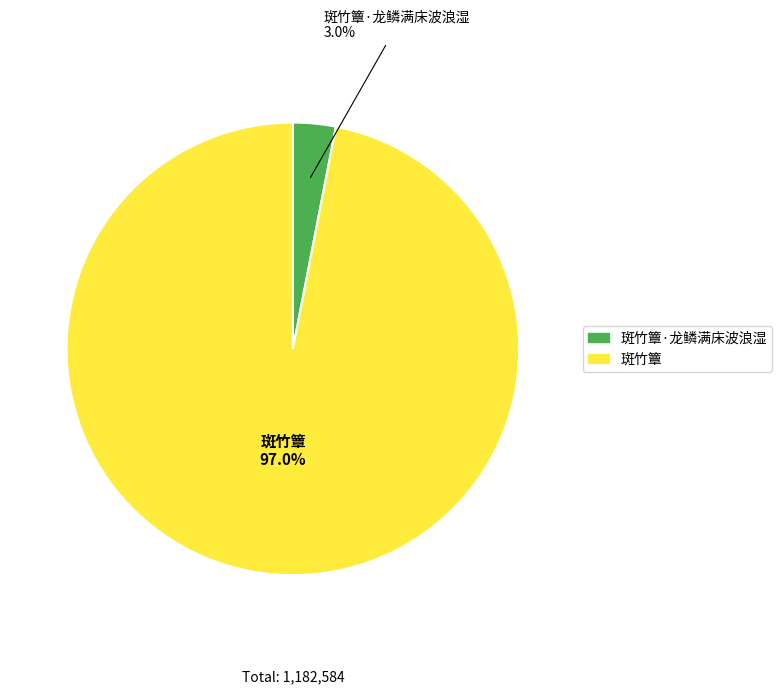

Is there any slice that represents more than half of the pie?

Yes